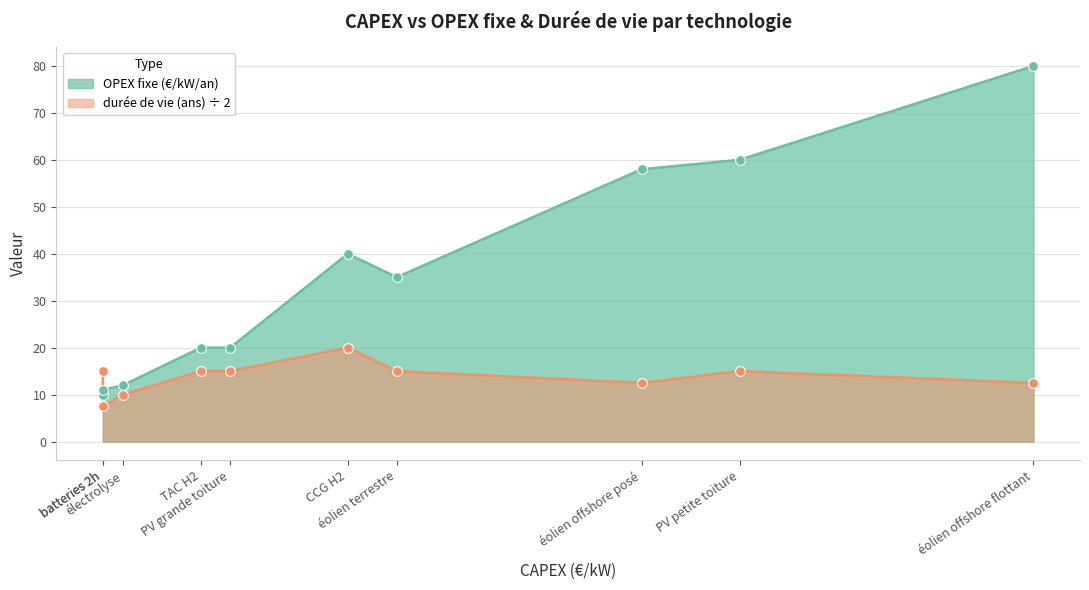

At which category is the sum across all series the highest?

éolien offshore flottant